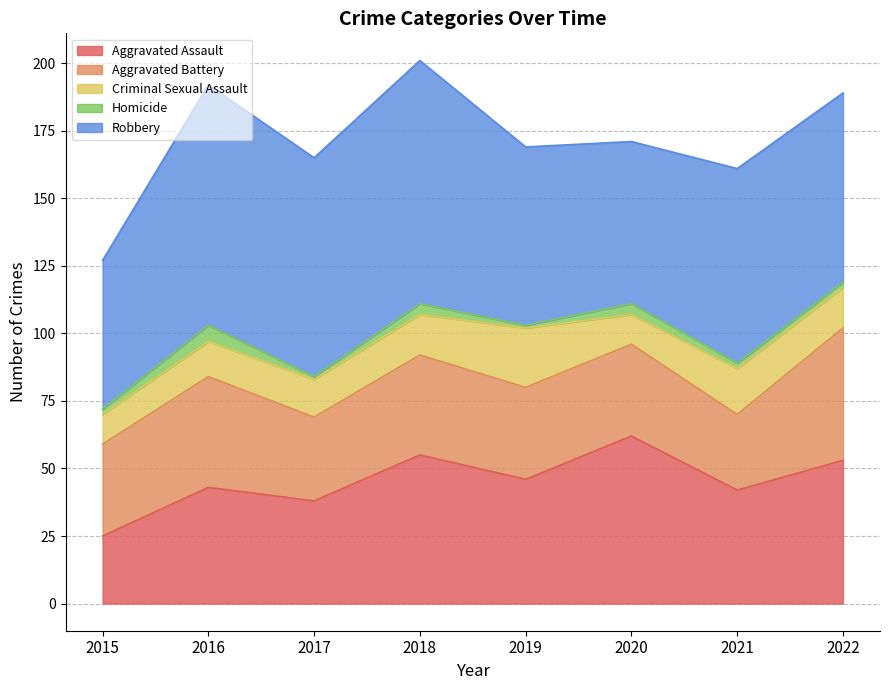

List the series in order of their peak value, lowest first.

Homicide, Criminal Sexual Assault, Aggravated Battery, Aggravated Assault, Robbery